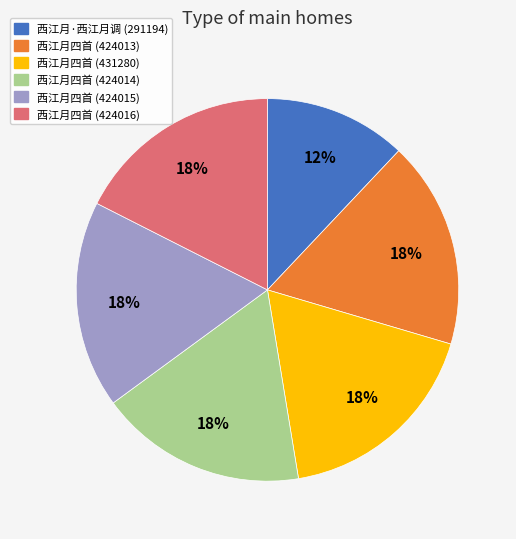

How many slices are in this pie chart?

6